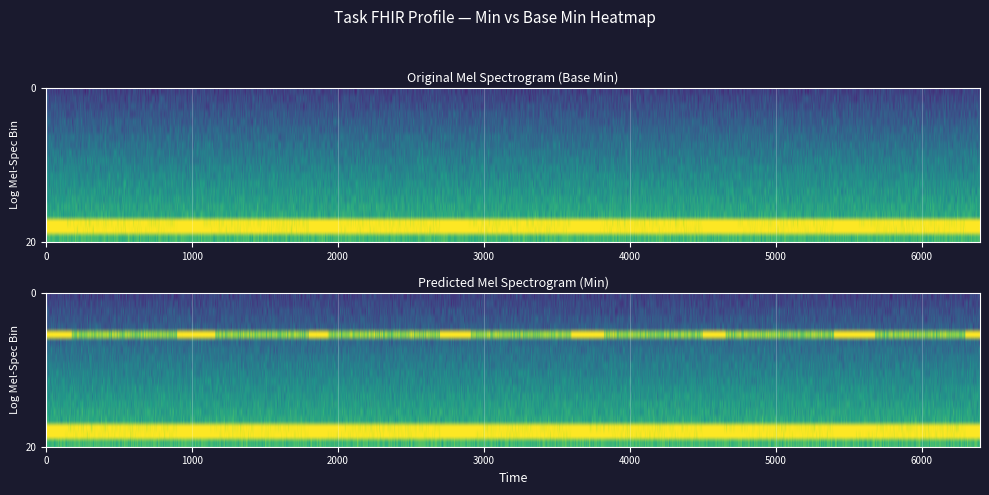

How many data points in min_values are above 0?

3